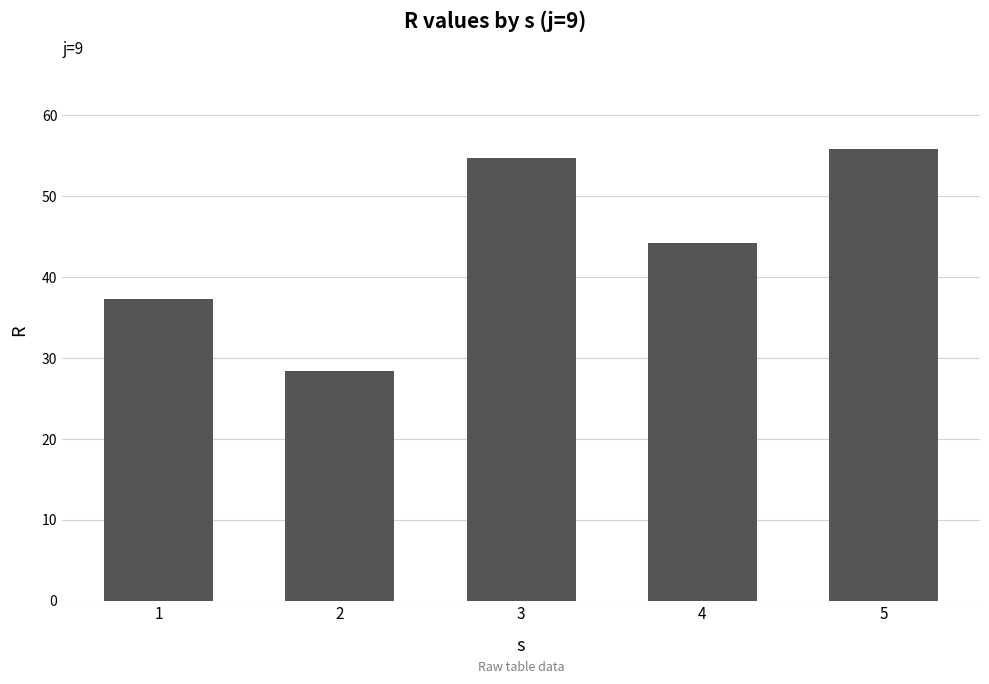

What is the average value?

44.1